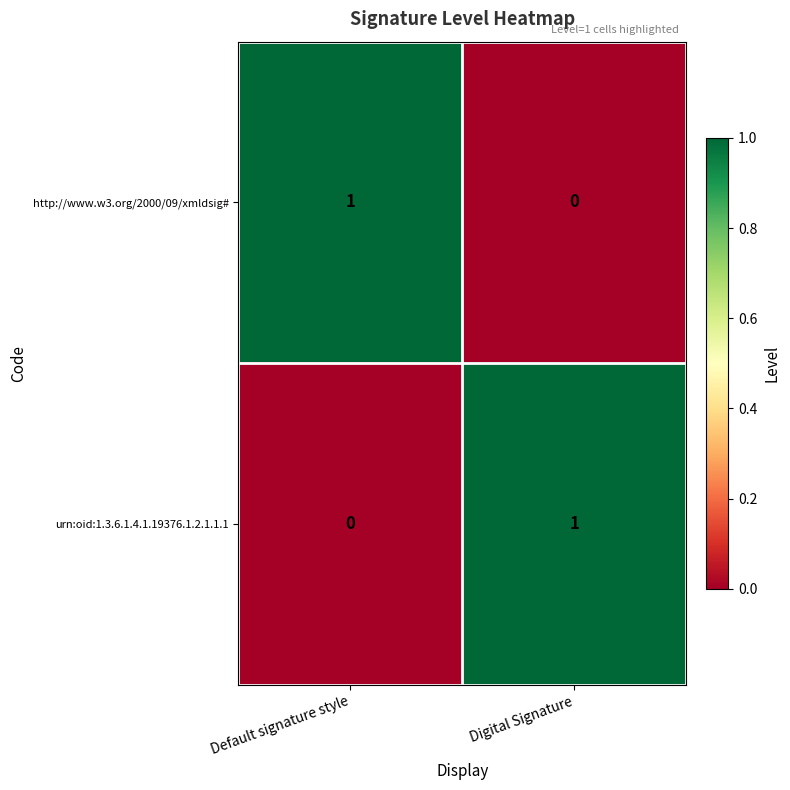

What is the total value across all series at Digital Signature?

1